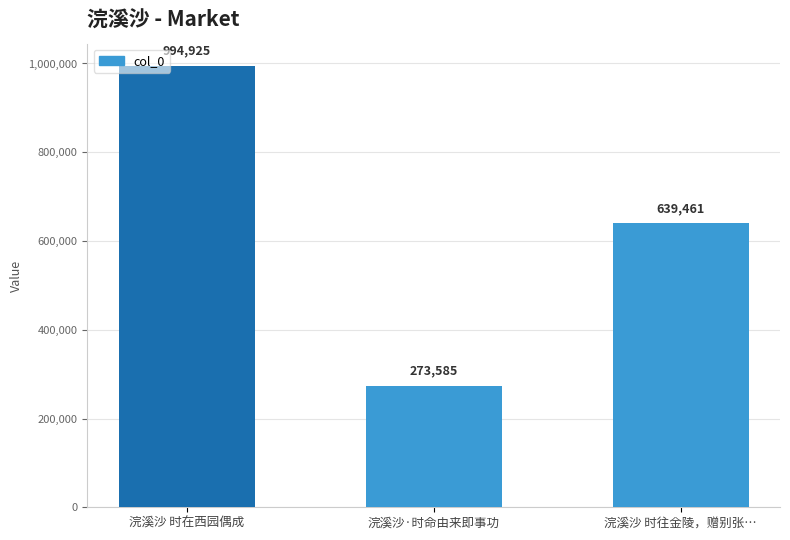

What is the ratio of the value at 浣溪沙 时往金陵，赠别张… to the value at 浣溪沙·时命由来即事功?

2.3